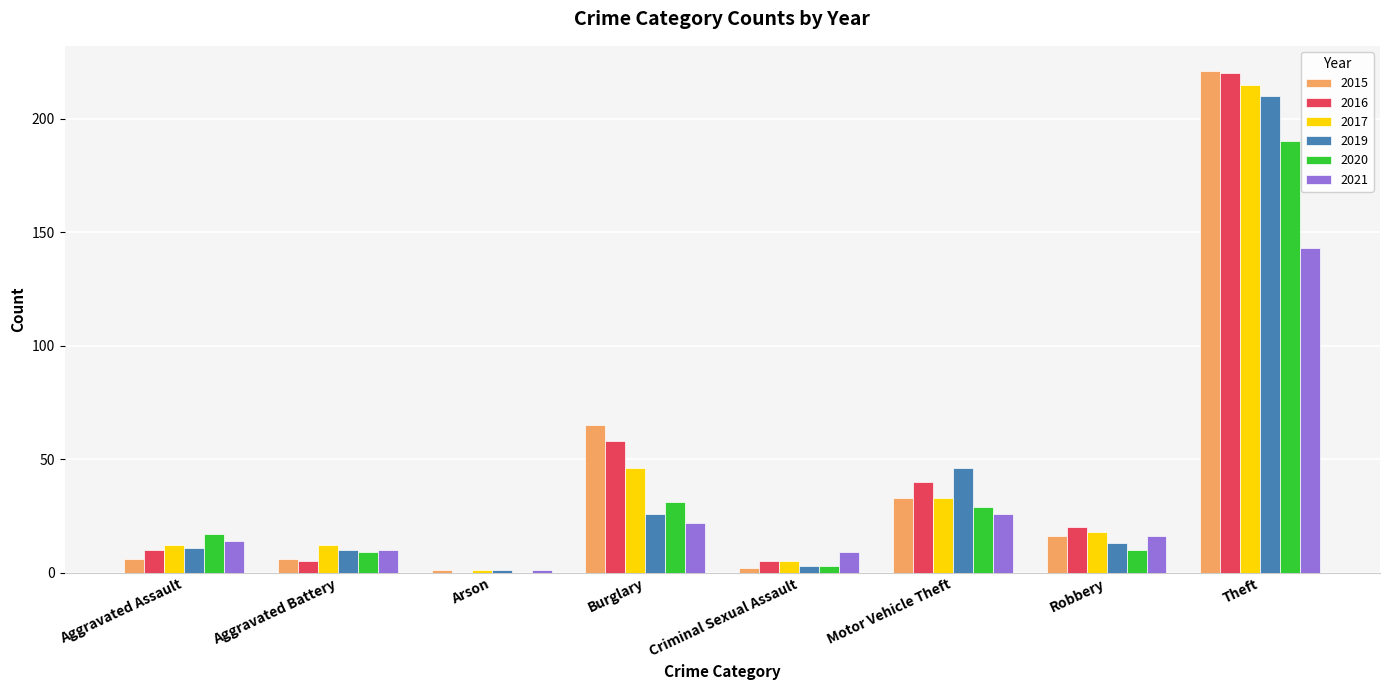

Reading left to right, extract all data points from this chart.

2015: Aggravated Assault=6	Aggravated Battery=6	Arson=1	Burglary=65	Criminal Sexual Assault=2	Motor Vehicle Theft=33	Robbery=16	Theft=221
2016: Aggravated Assault=10	Aggravated Battery=5	Arson=0	Burglary=58	Criminal Sexual Assault=5	Motor Vehicle Theft=40	Robbery=20	Theft=220
2017: Aggravated Assault=12	Aggravated Battery=12	Arson=1	Burglary=46	Criminal Sexual Assault=5	Motor Vehicle Theft=33	Robbery=18	Theft=215
2019: Aggravated Assault=11	Aggravated Battery=10	Arson=1	Burglary=26	Criminal Sexual Assault=3	Motor Vehicle Theft=46	Robbery=13	Theft=210
2020: Aggravated Assault=17	Aggravated Battery=9	Arson=0	Burglary=31	Criminal Sexual Assault=3	Motor Vehicle Theft=29	Robbery=10	Theft=190
2021: Aggravated Assault=14	Aggravated Battery=10	Arson=1	Burglary=22	Criminal Sexual Assault=9	Motor Vehicle Theft=26	Robbery=16	Theft=143